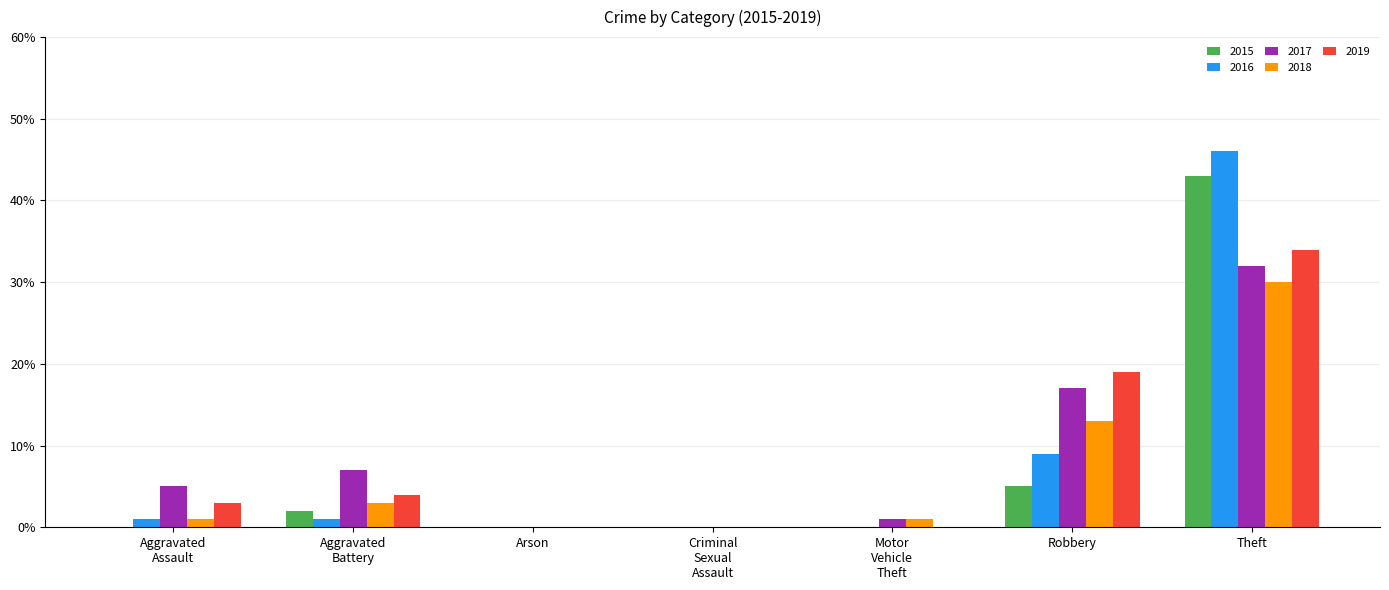

How many distinct data groups are displayed?

5